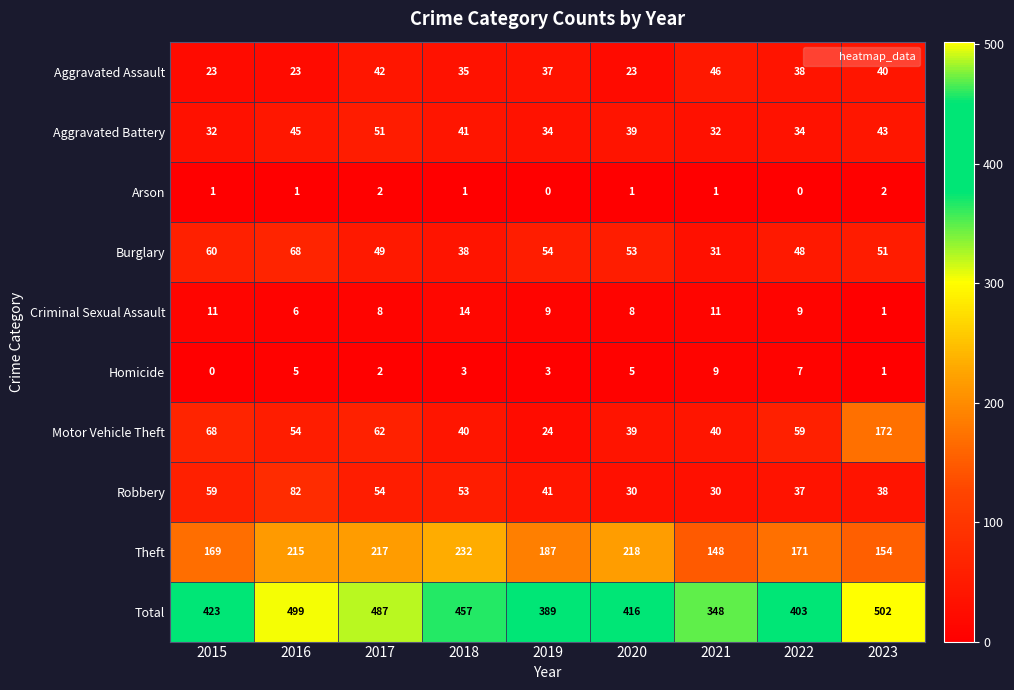

Count the Aggravated Battery values in the range 34 to 43.

5